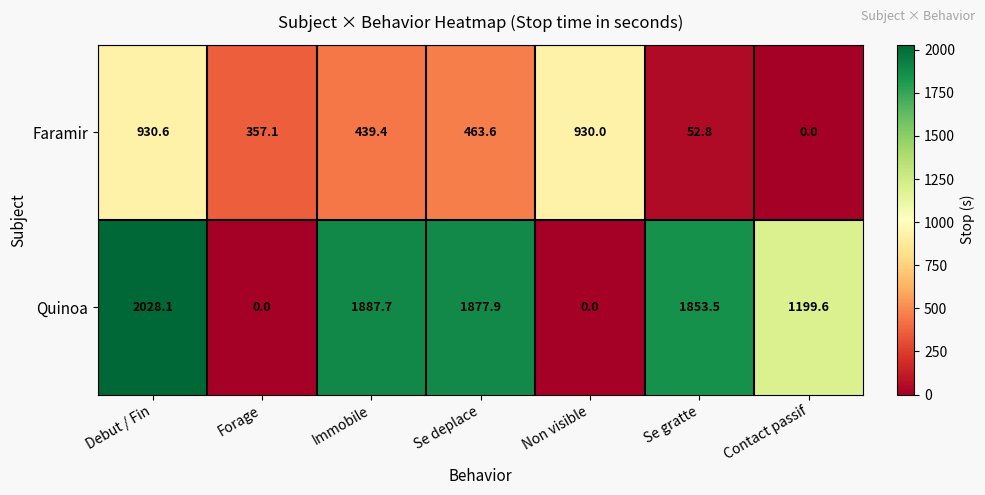

Rank the series at Non visible from highest to lowest value.

Faramir, Quinoa